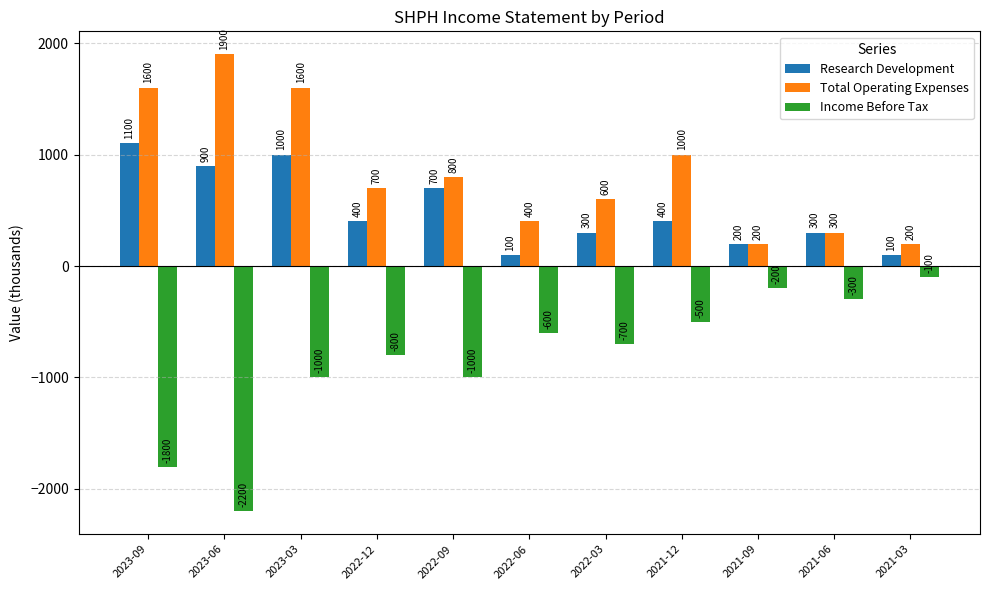

Rank the series by their maximum value, from highest to lowest.

Total Operating Expenses, Research Development, Income Before Tax